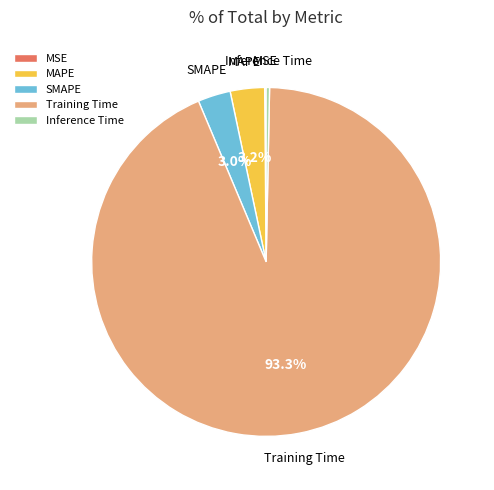

Do Training Time and SMAPE together represent more than half of the pie?

Yes